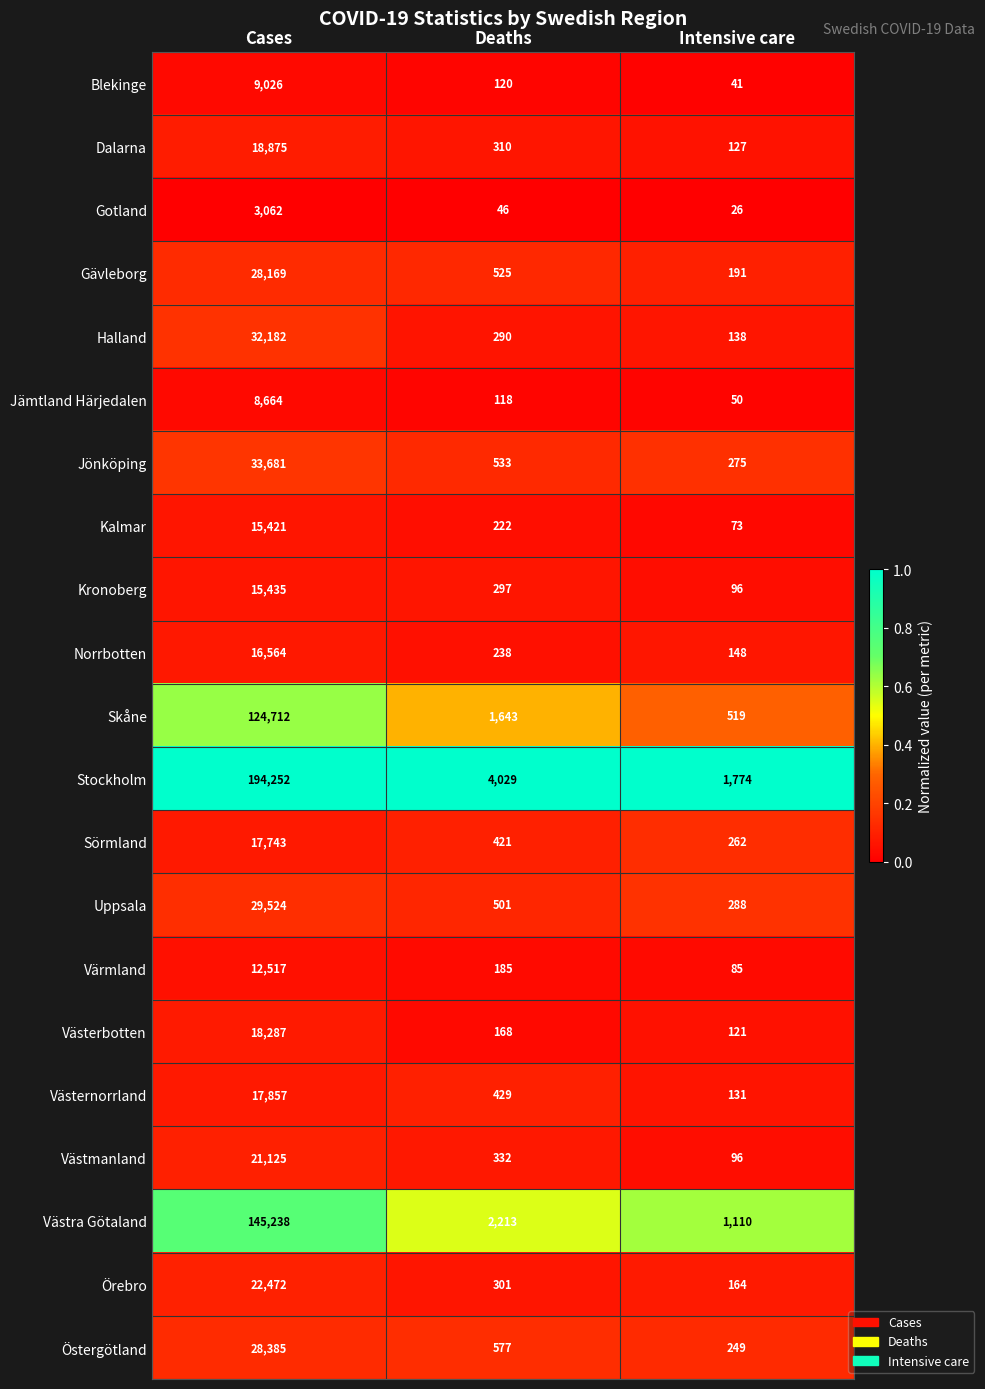

What is the difference between the Kalmar values at Cases and Intensive care?

15348